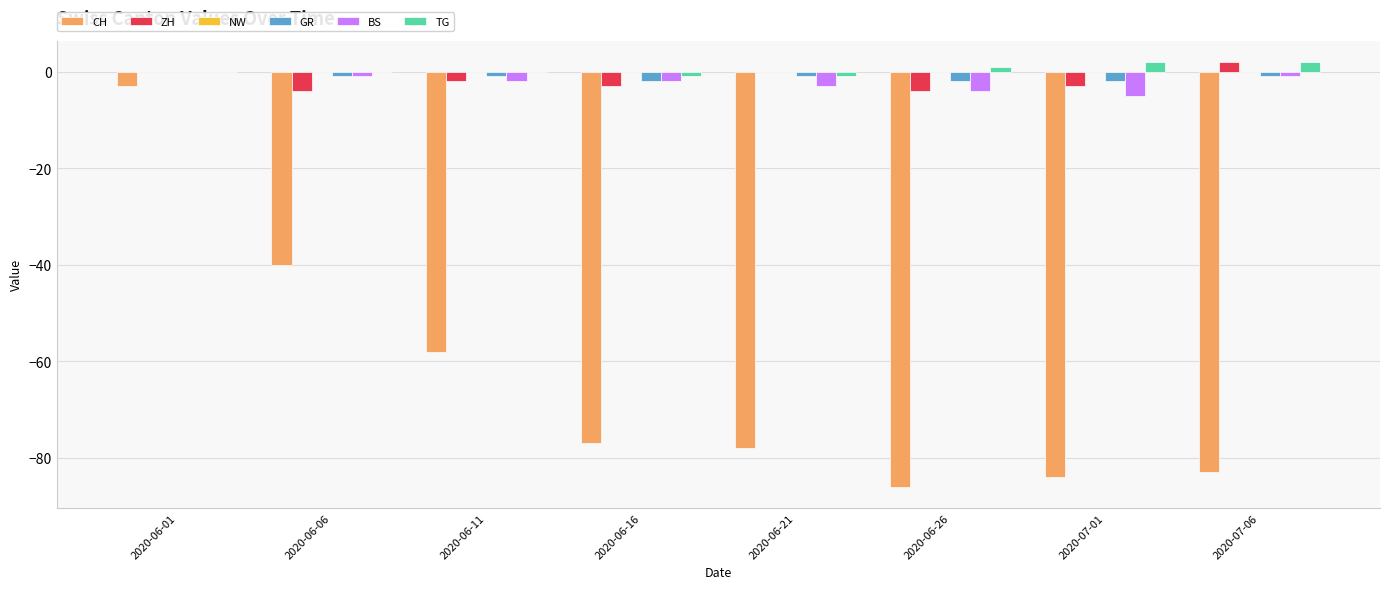

What is the difference between the CH values at 2020-06-11 and 2020-06-01?

55